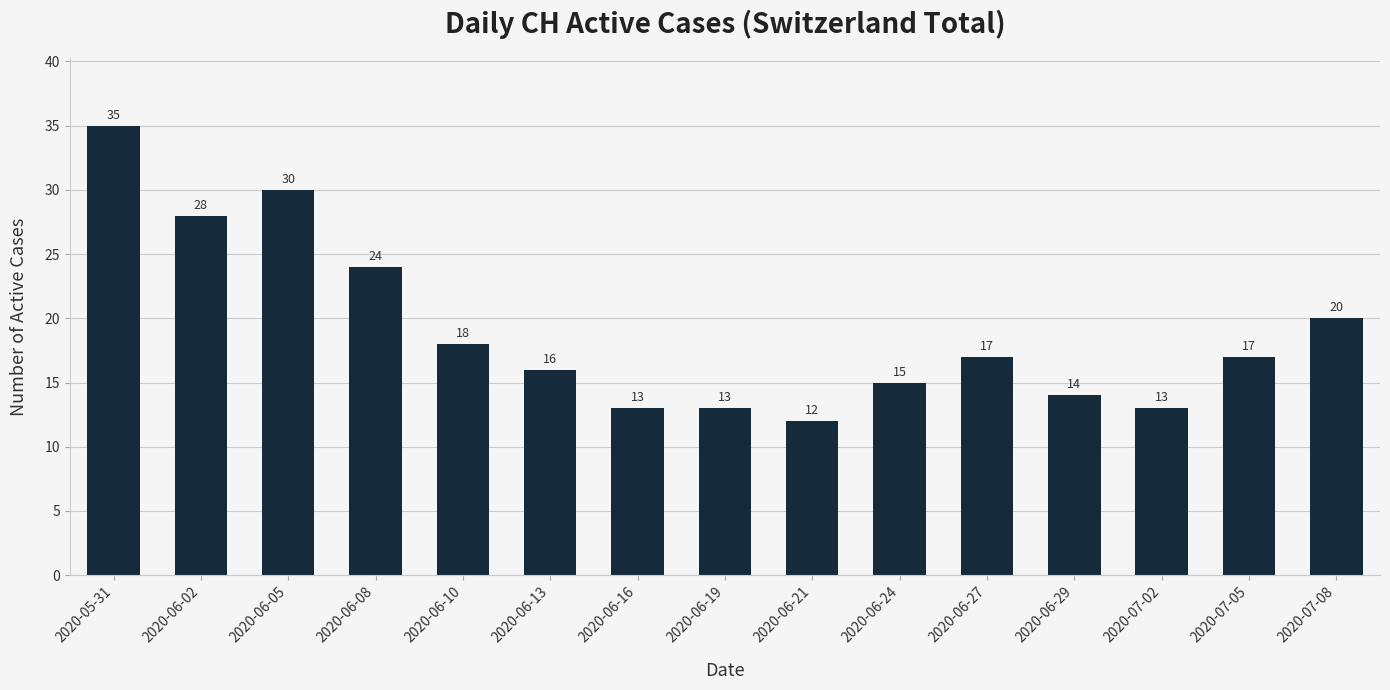

What is the sum of all values?

285